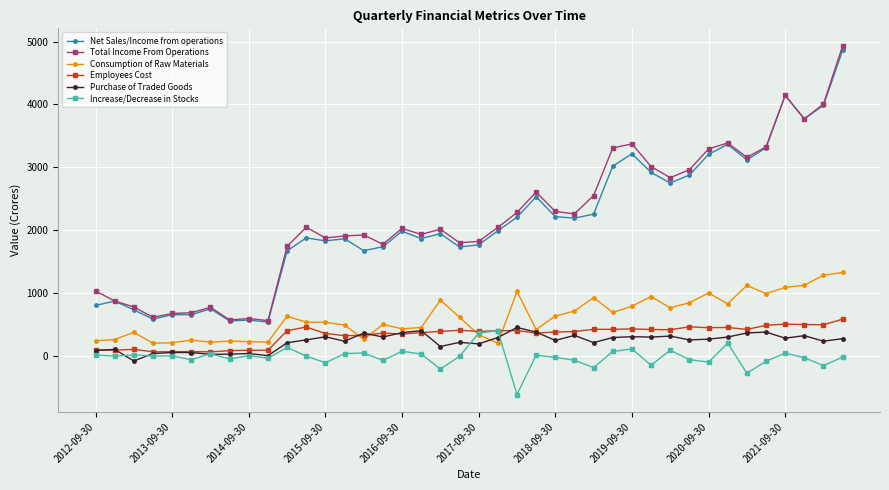

What is the value of the Net Sales/Income from operations point at the 22nd from the left?

1992.0